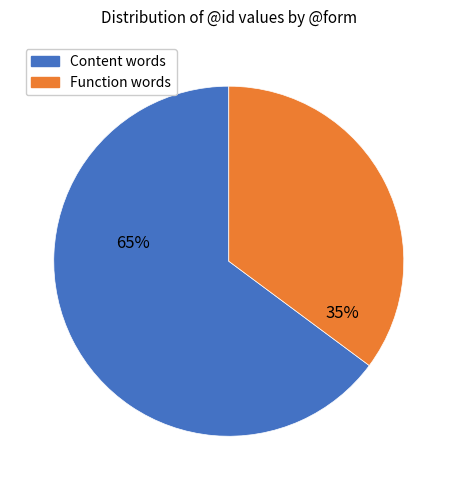

Does any single category account for the majority?

Yes